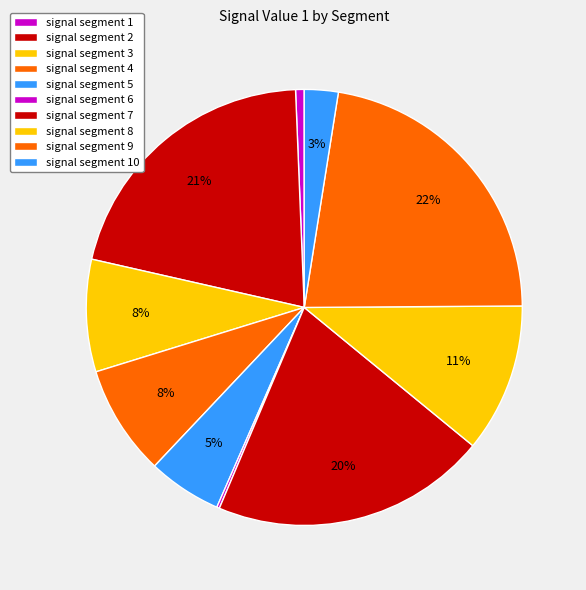

To the nearest percent, what is the difference between the signal segment 6 and signal segment 9 slice percentages?

22%